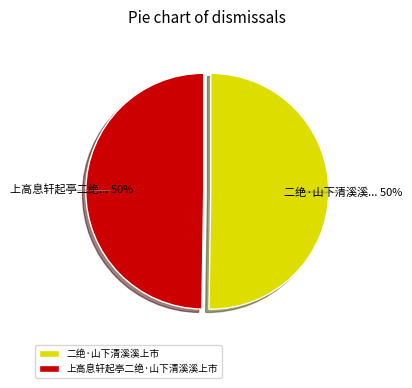

What percentage is the 二绝·山下清溪溪上市 slice, to the nearest percent?

50%